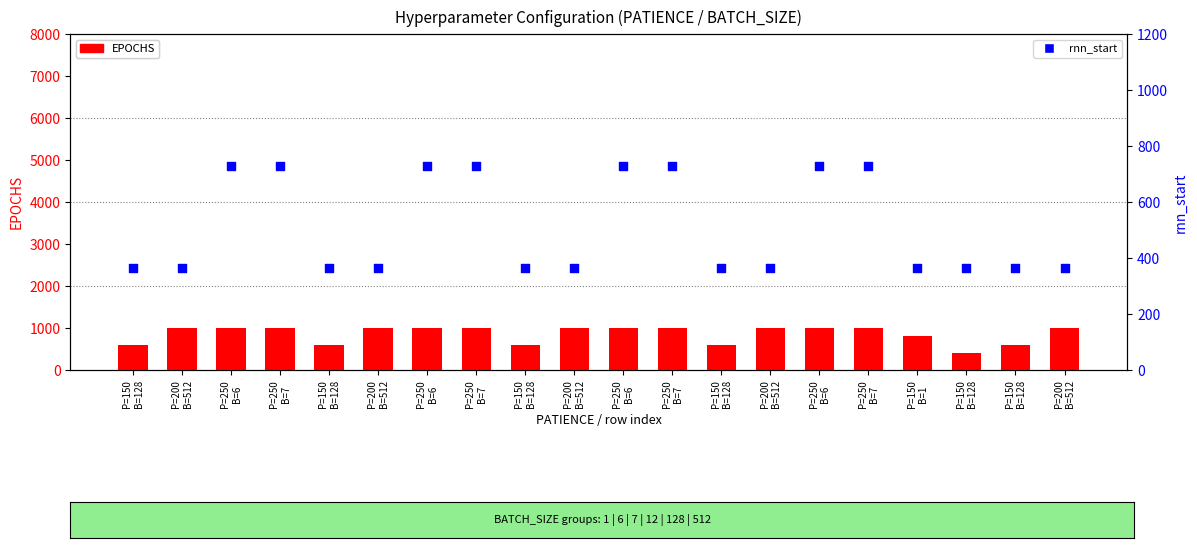

Which series has the widest spread of Y values?

EPOCHS